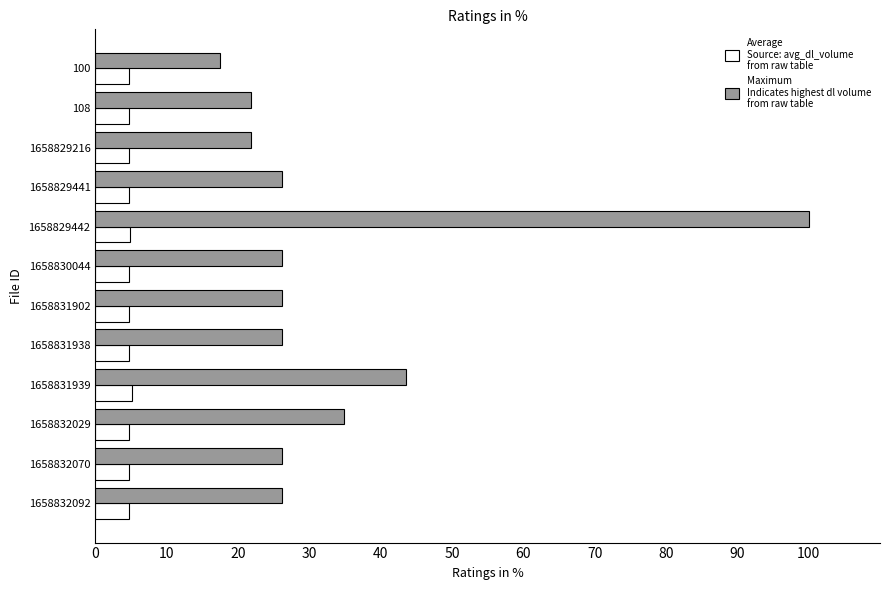

What is the difference between the highest and lowest values at 1658829216?

17.2